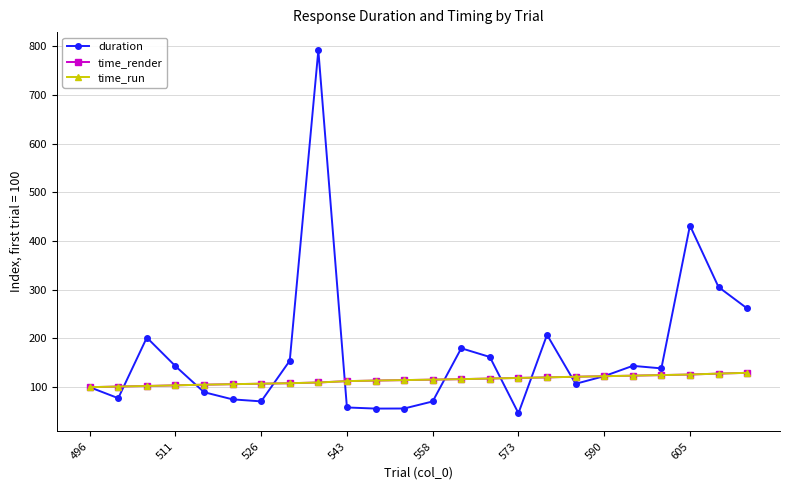

Which series has the largest total across all categories?

duration